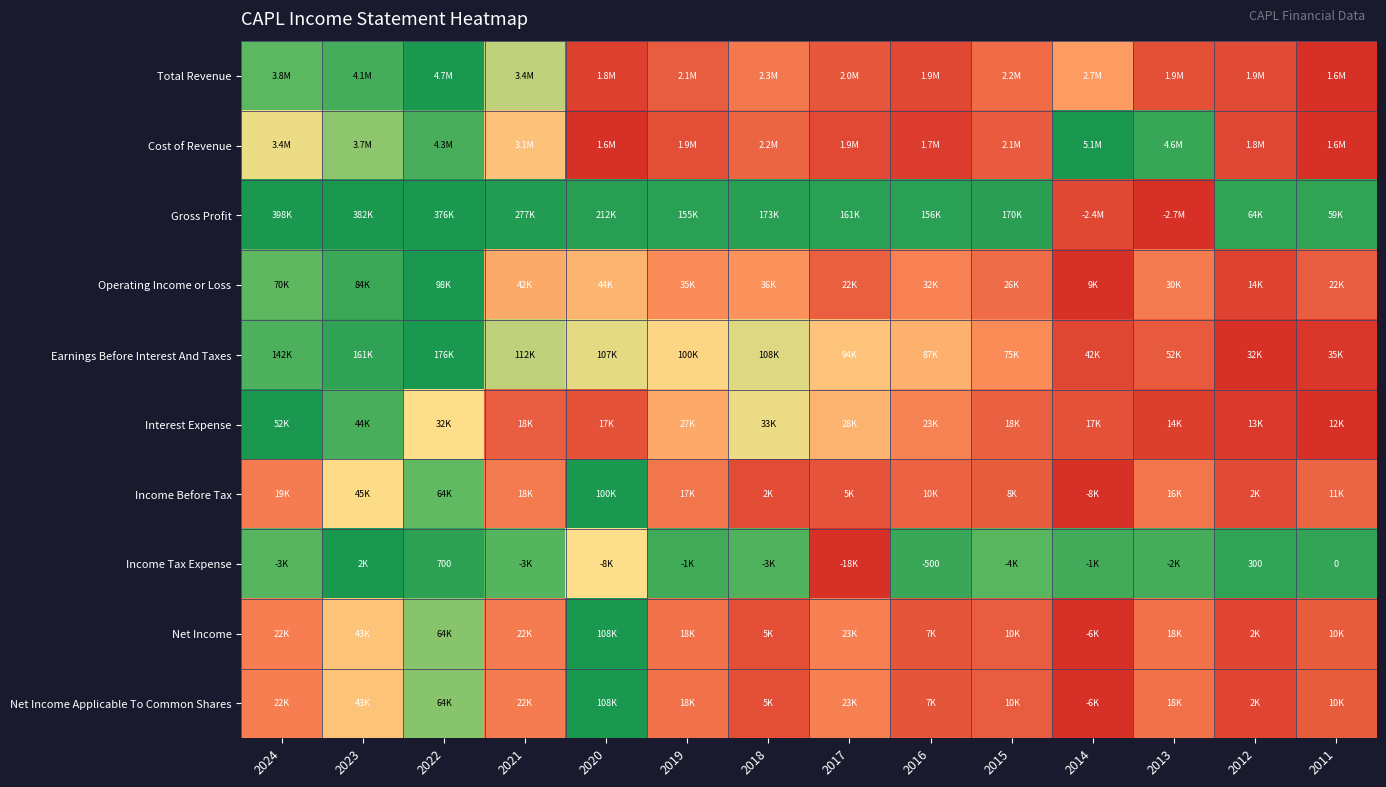

Count the number of categories in the chart.

14